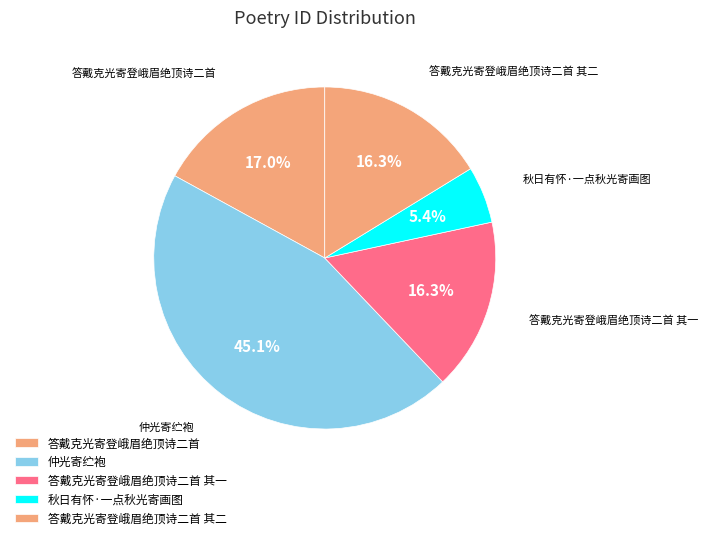

What is the change in value from 答戴克光寄登峨眉绝顶诗二首 to 答戴克光寄登峨眉绝顶诗二首 其二?

-19398